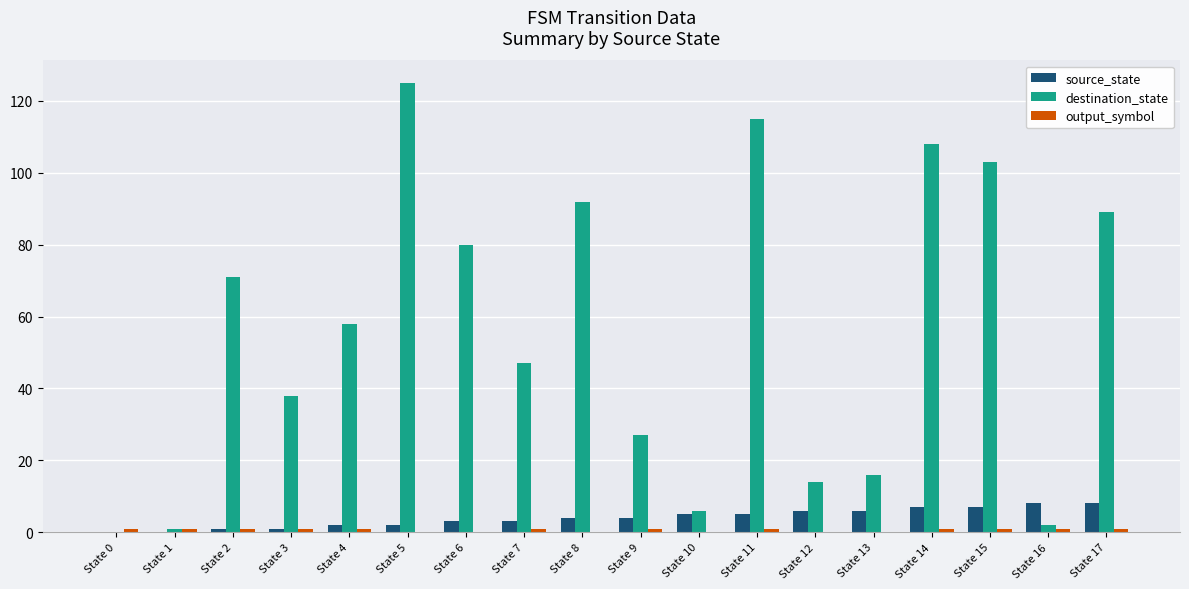

The source_state series shows 0 at State 0. True or false?

True